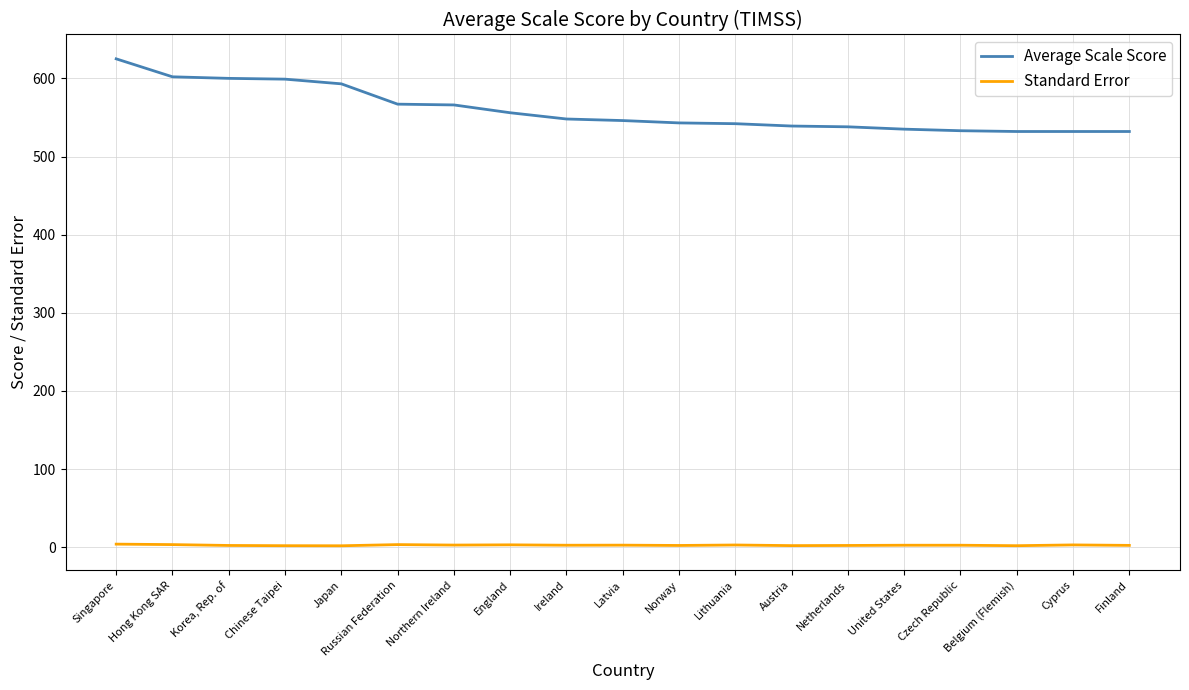

What is the minimum value for Average Scale Score?

532.0